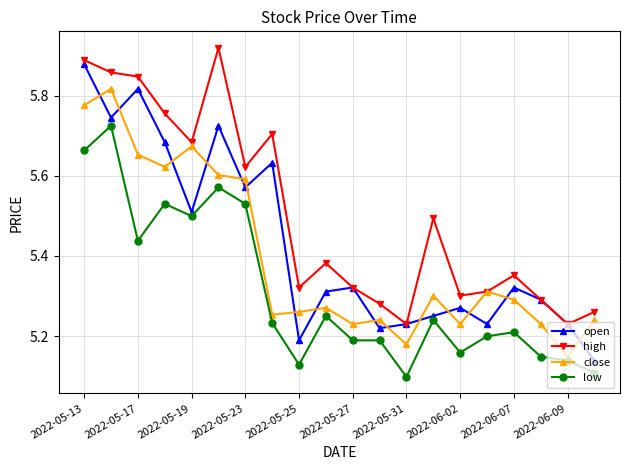

List the series in order of their peak value, highest first.

high, open, close, low